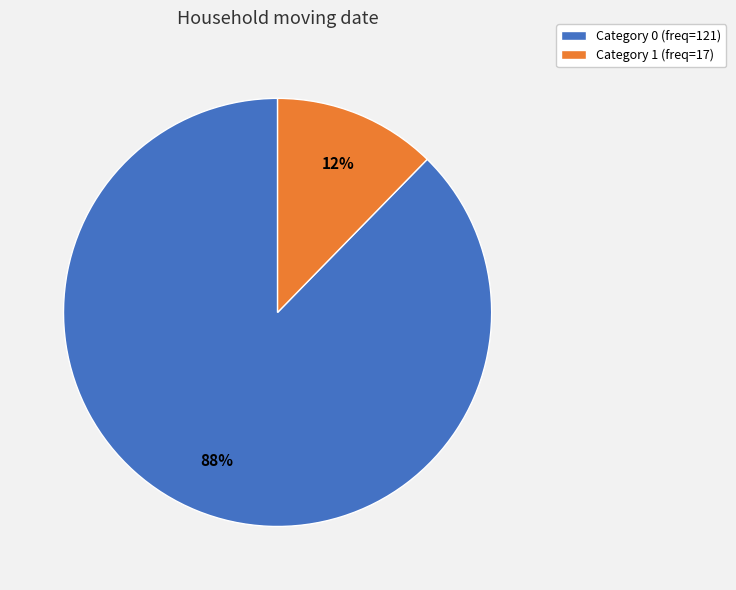

What is the smallest slice in the pie chart?

Category 1 (freq=17)